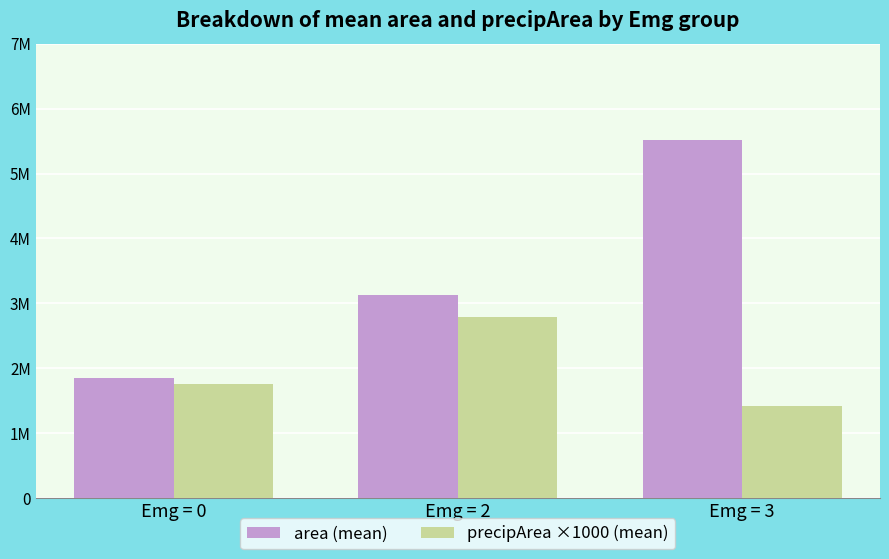

At which label is precipArea ×1000 (mean) closest to 2106000?

Emg = 0